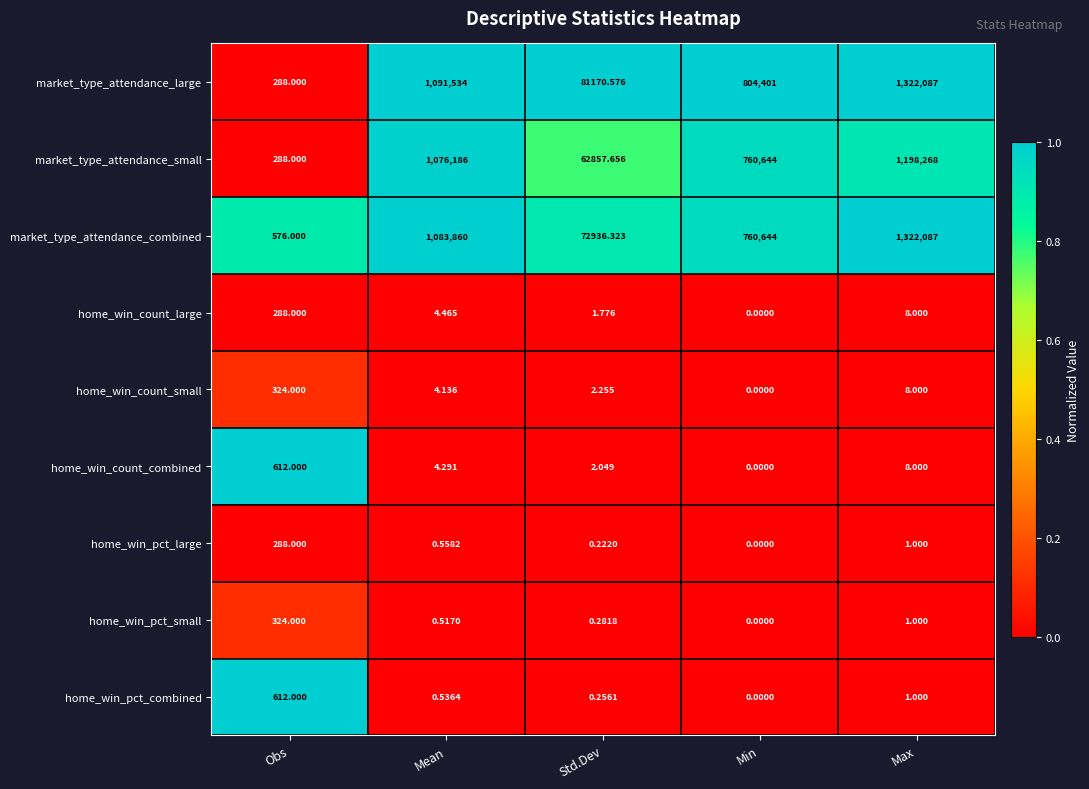

What is the difference between the highest and lowest values at Mean?

1091533.5